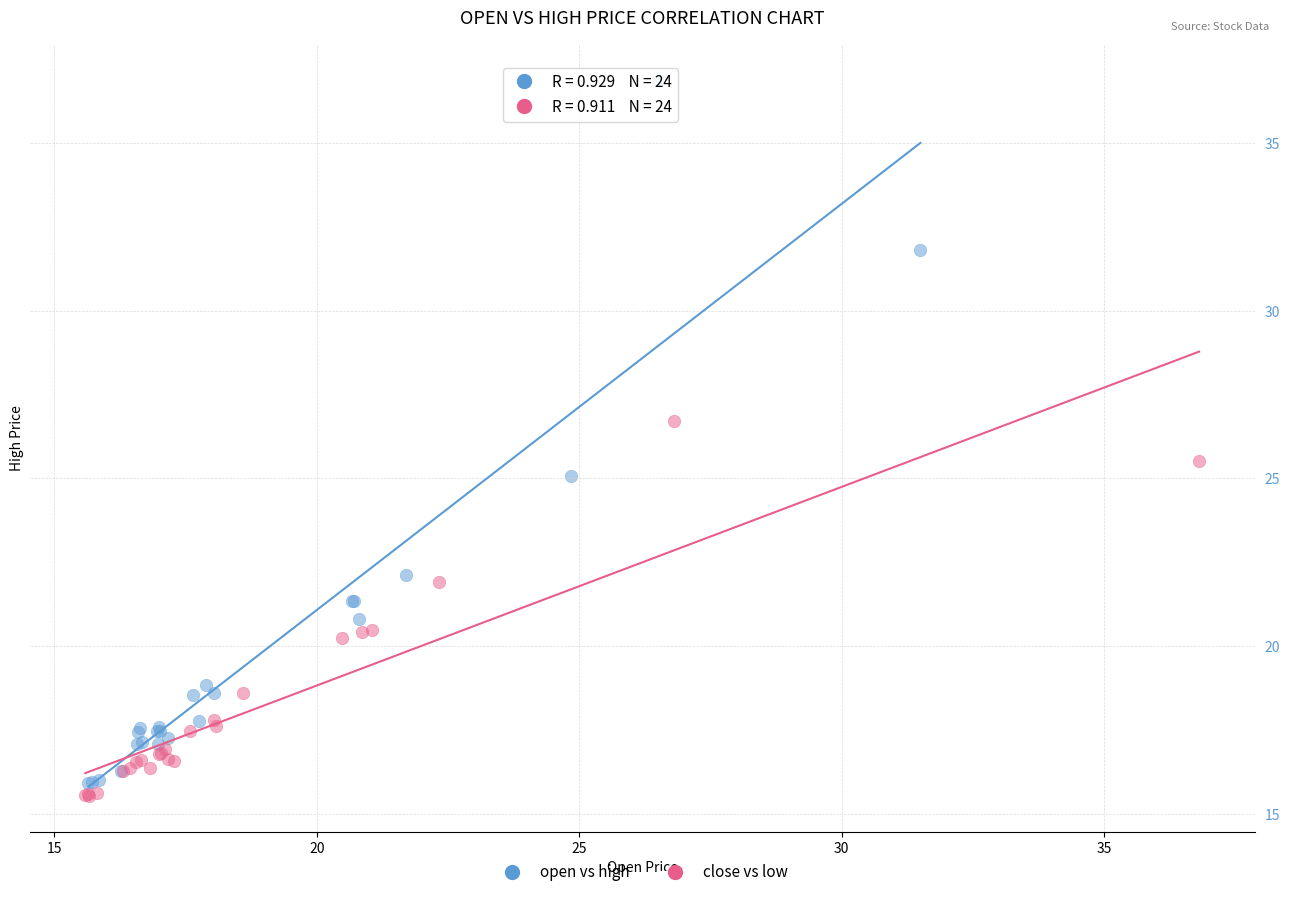

Which series reaches the minimum Y coordinate?

close vs low